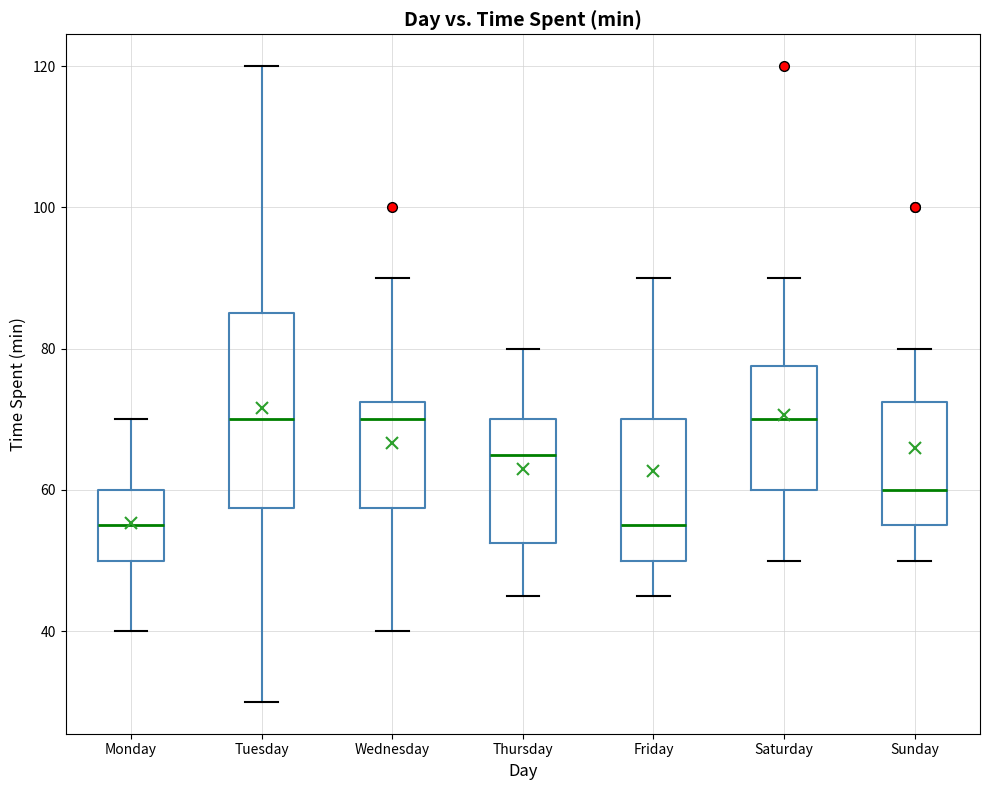

Reading left to right, transcribe this box plot: for each box, give where its median line is, the range the box spans, and where its two whiskers end, as read against the y-axis. The values are not printed on the chart, so give them approximately, as read against the axis.

Monday: median 56, box 50 to 60, whiskers 40 to 70
Tuesday: median 70, box 58 to 86, whiskers 30 to 120
Wednesday: median 70, box 58 to 72, whiskers 40 to 90
Thursday: median 66, box 52 to 70, whiskers 46 to 80
Friday: median 56, box 50 to 70, whiskers 46 to 90
Saturday: median 70, box 60 to 78, whiskers 50 to 90
Sunday: median 60, box 56 to 72, whiskers 50 to 80